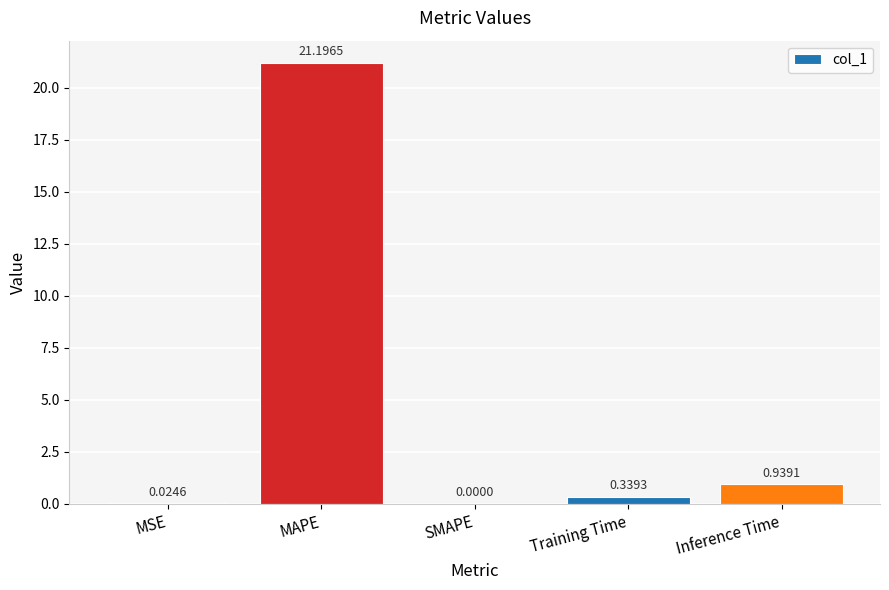

What is the sum of the values at SMAPE and MAPE?

21.2